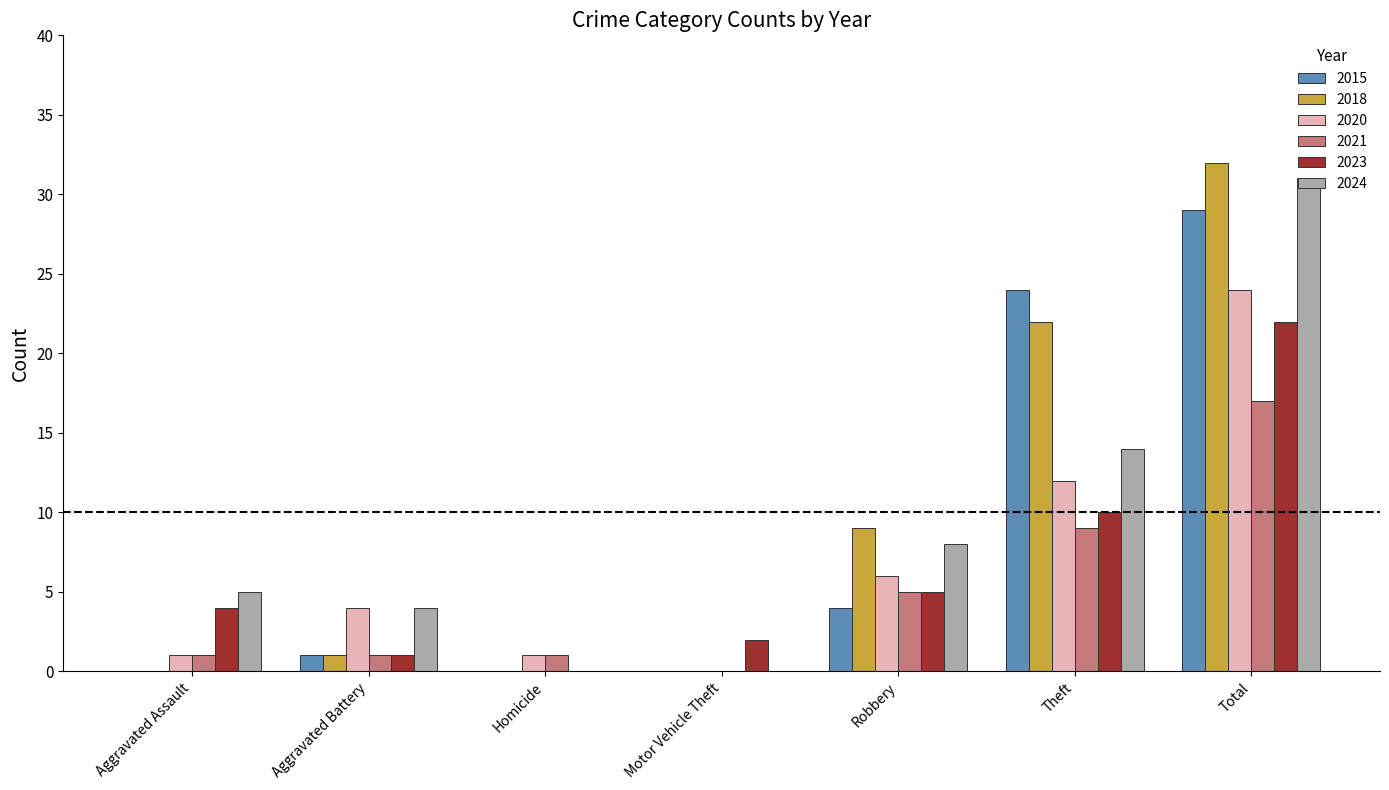

The value of 2015 at Robbery is 4. True or false?

True